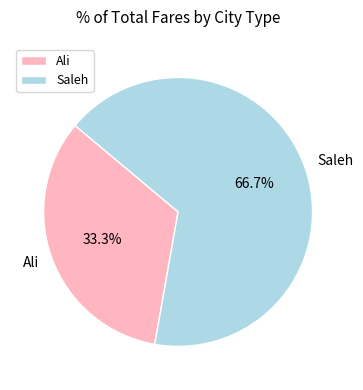

To the nearest percent, what is the difference between the largest and smallest slice percentages?

33%